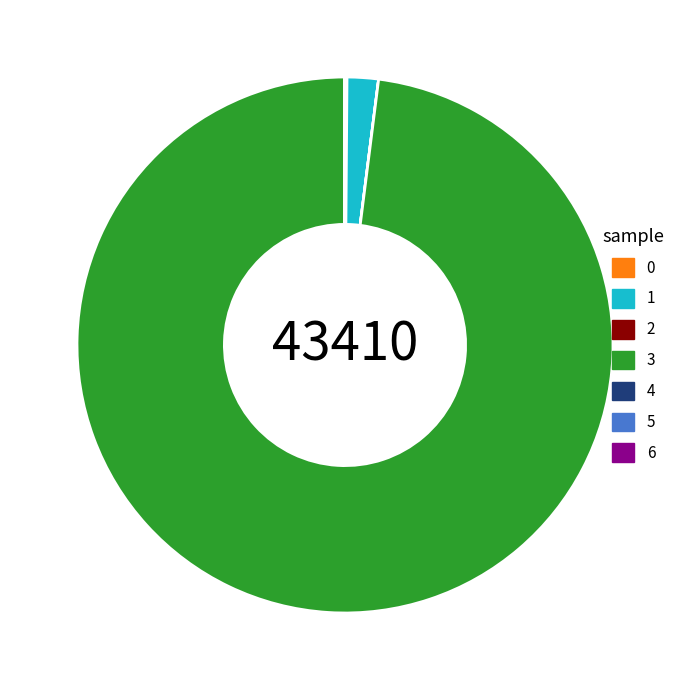

Which category accounts for the majority?

3